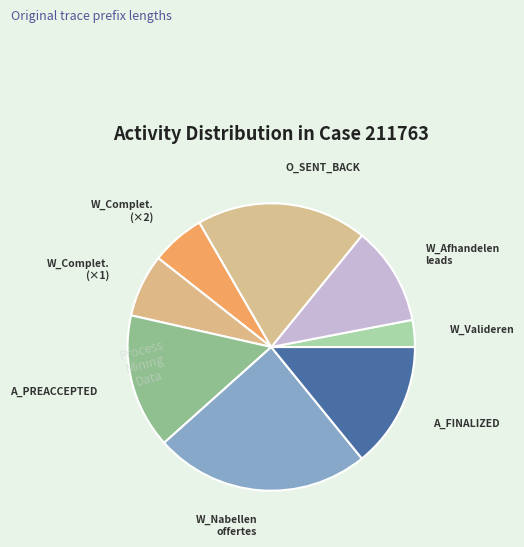

Which slice is the smallest?

W_Valideren